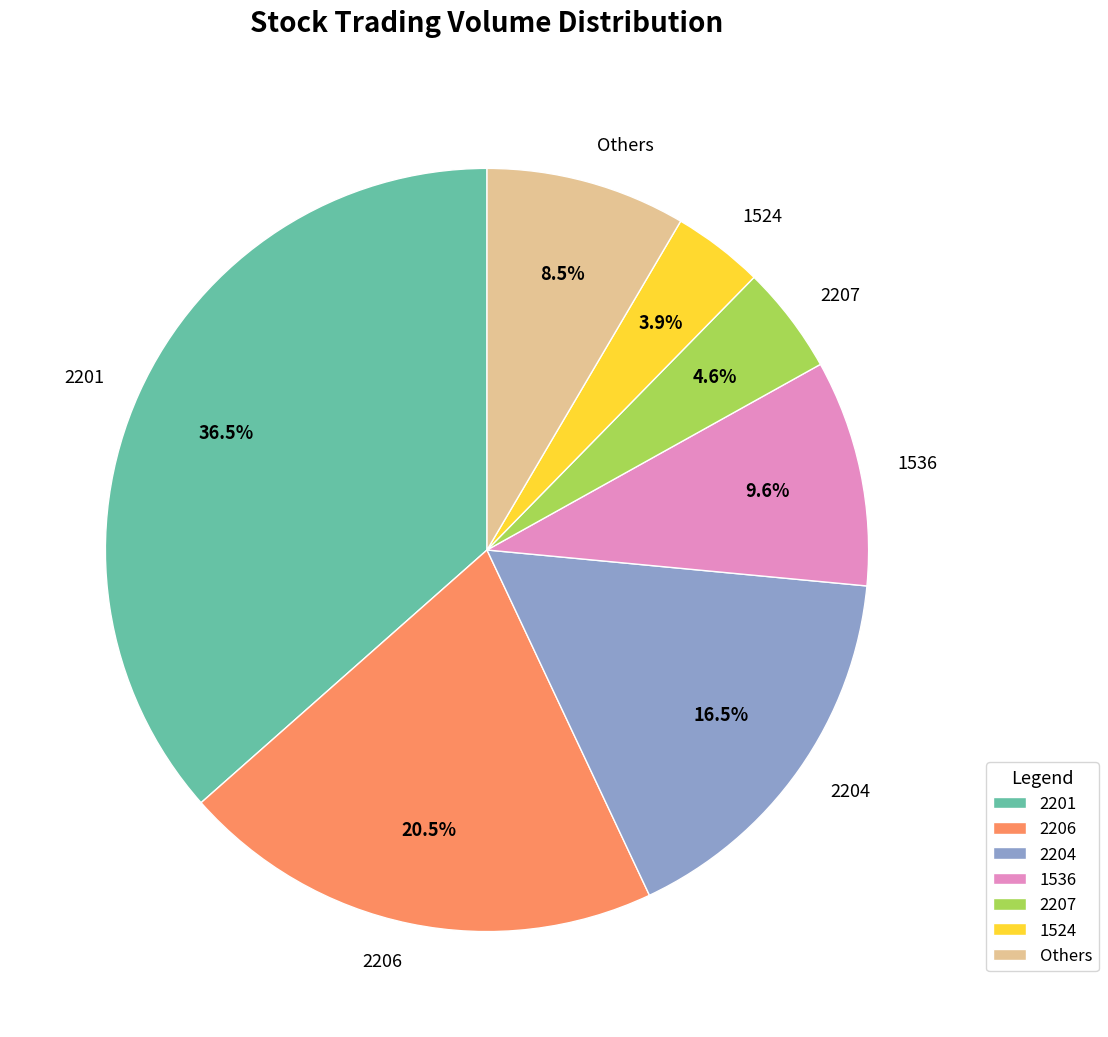

How many segments does this pie chart have?

7